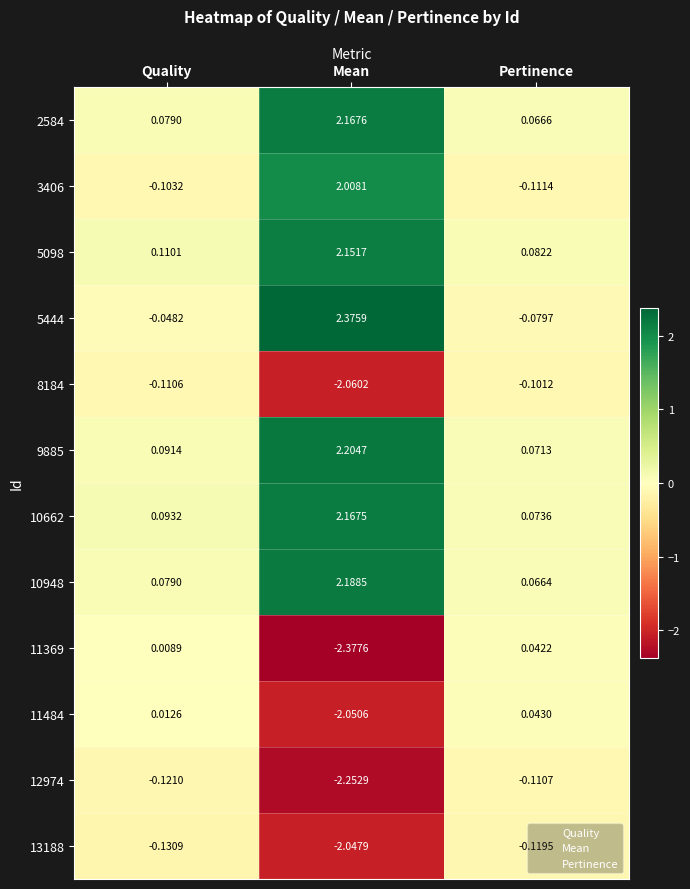

How many data points does each series have?

3